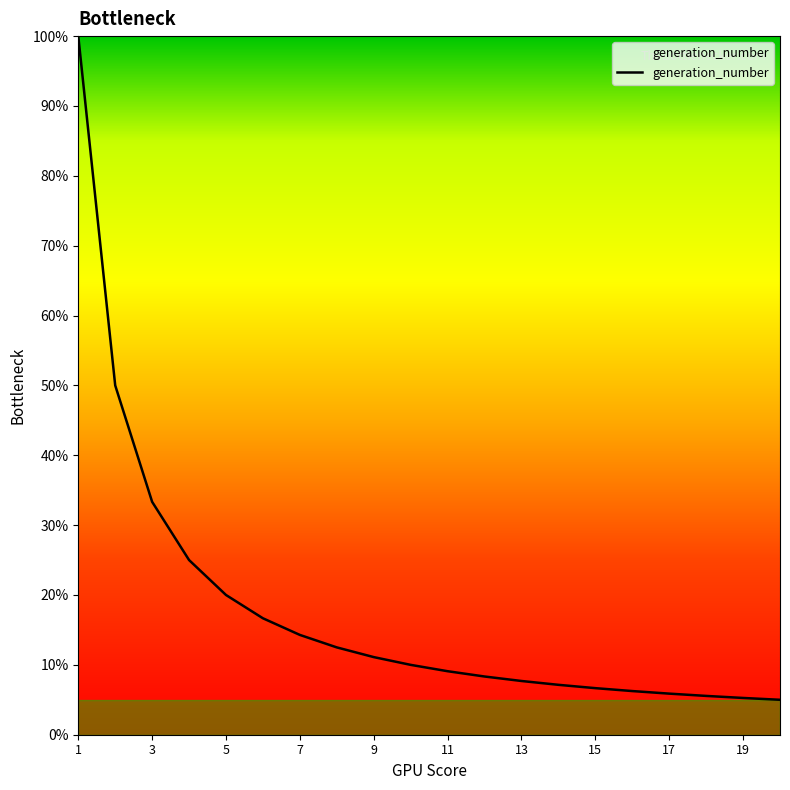

What is the maximum value shown in the chart?

100.0